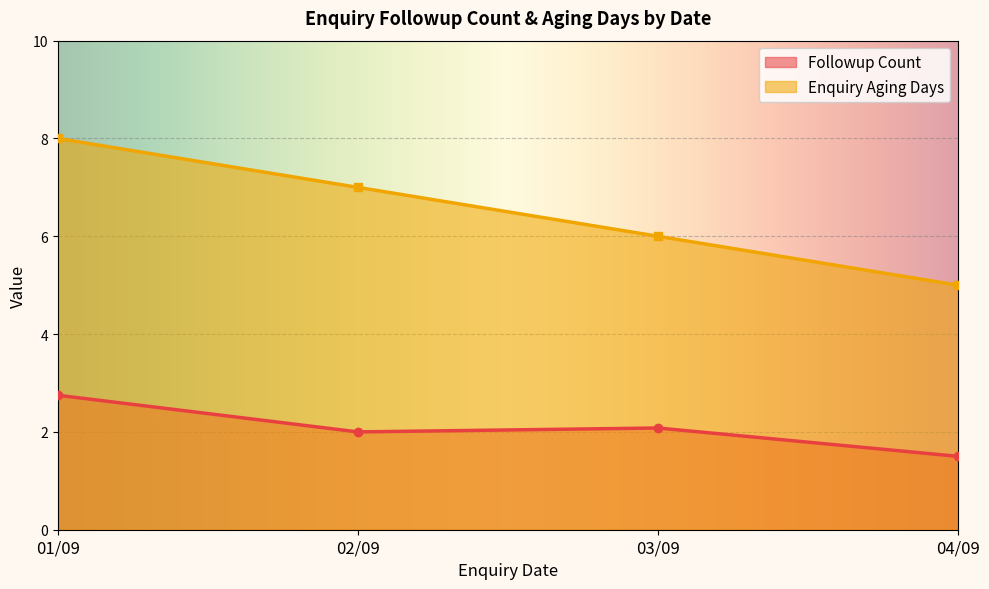

What is the difference between the maximum and minimum values in the enquiry aging days series?

3